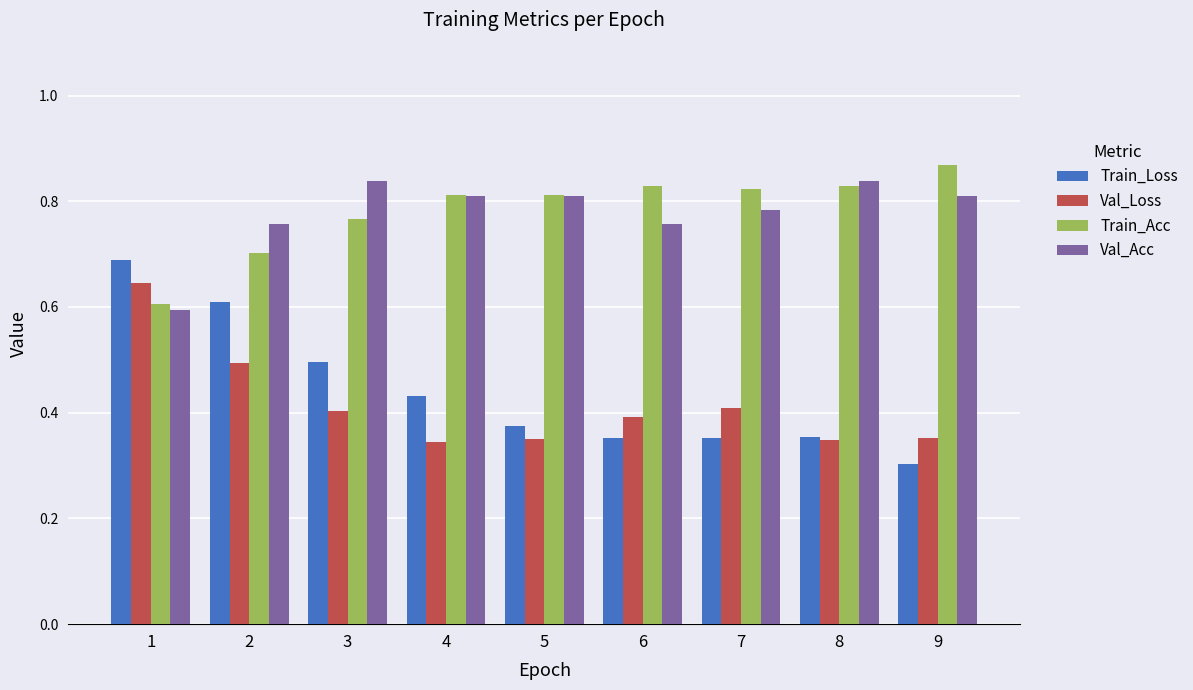

What is the difference between the highest and lowest values at 7?

0.5